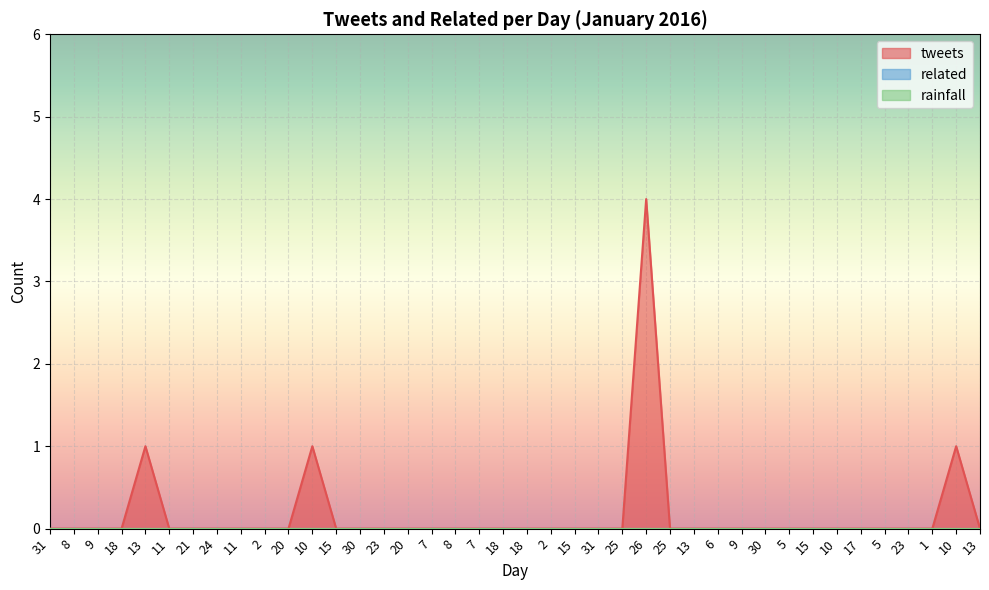

How many series are shown in this chart?

3